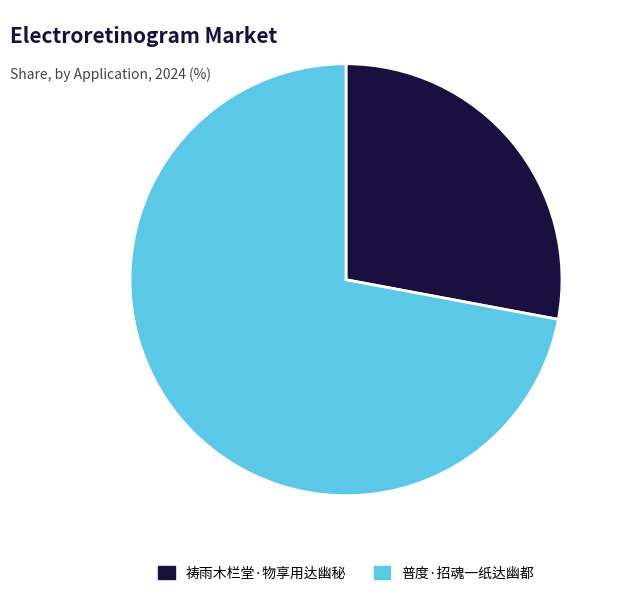

How many segments does this pie chart have?

2